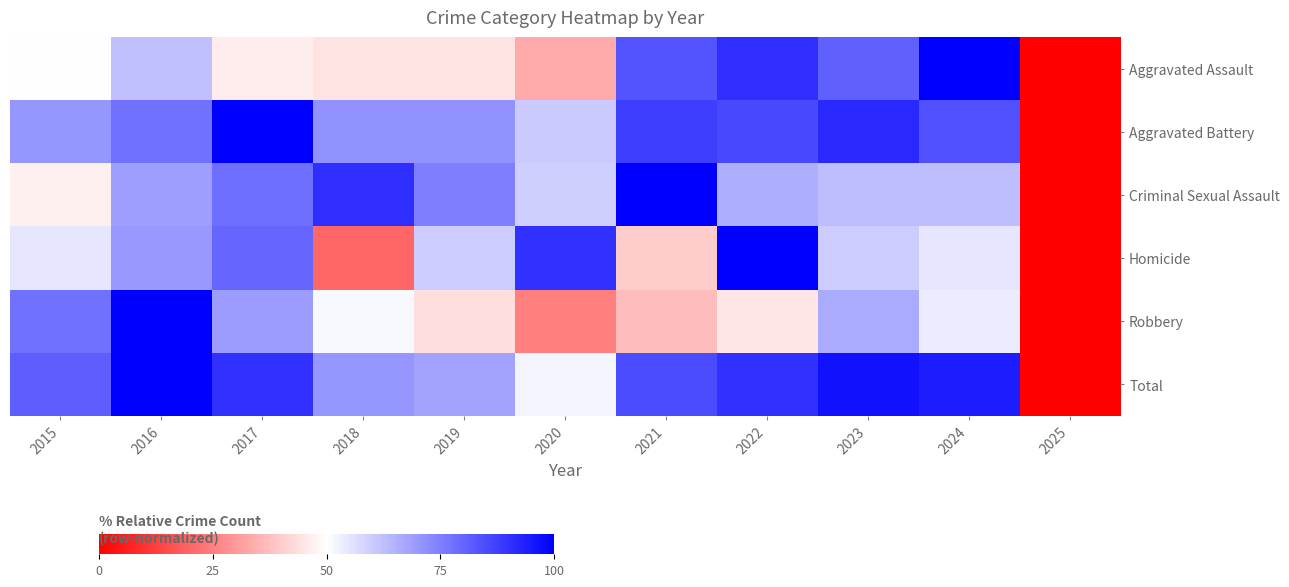

Rank the series at 2024 from highest to lowest value.

Aggravated Assault, Total, Aggravated Battery, Criminal Sexual Assault, Homicide, Robbery